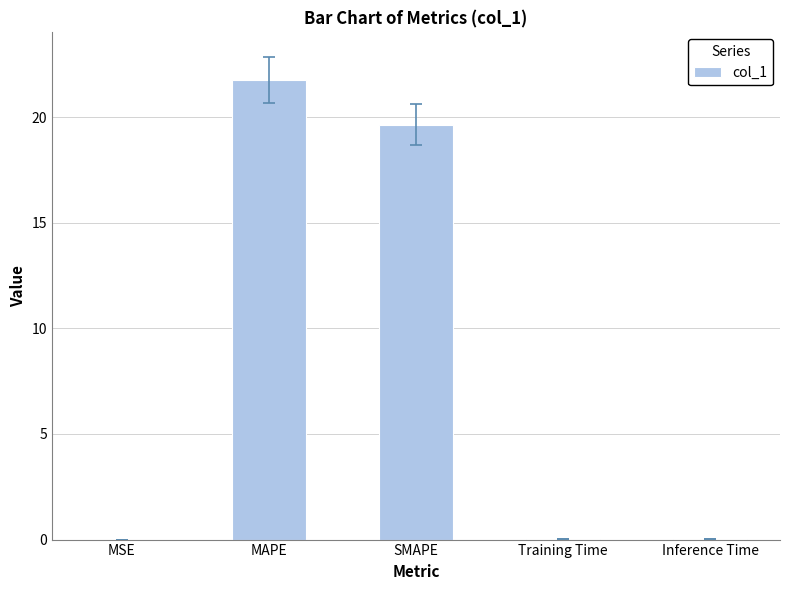

At which category does the chart reach its peak across all series?

MAPE